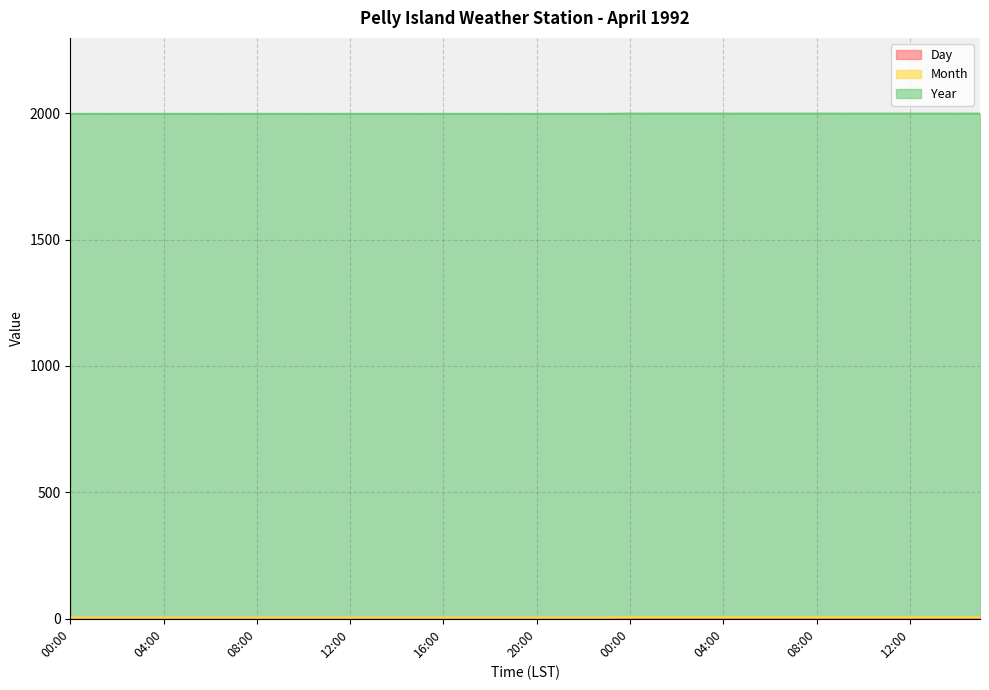

Between 09:00 and 15:00, which series saw the biggest shift?

Day